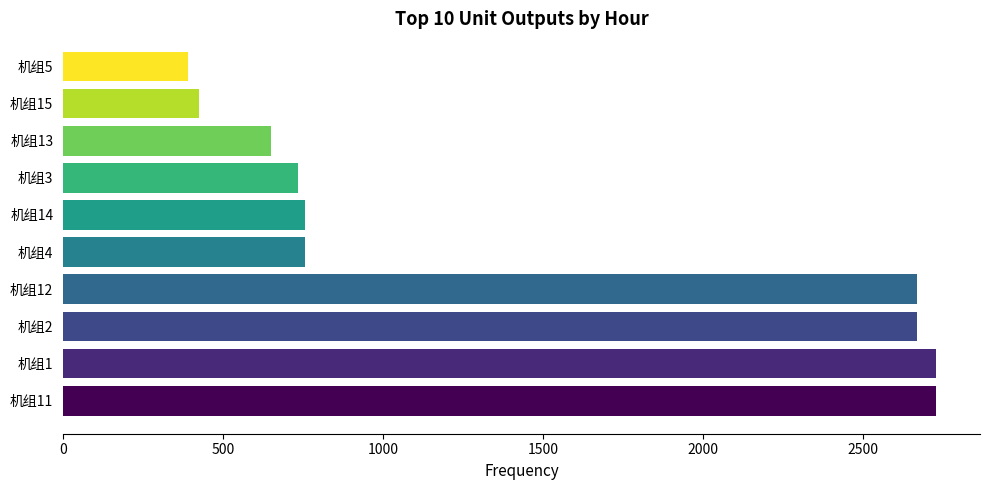

How many bars are there in total?

10